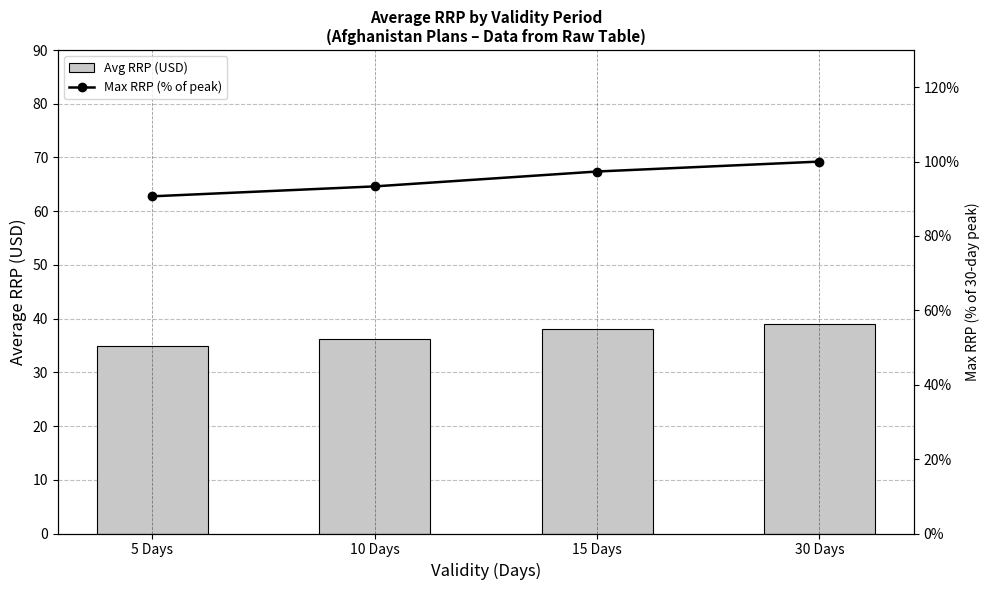

What is the difference between the Avg RRP (USD) values at 15 Days and 5 Days?

3.0